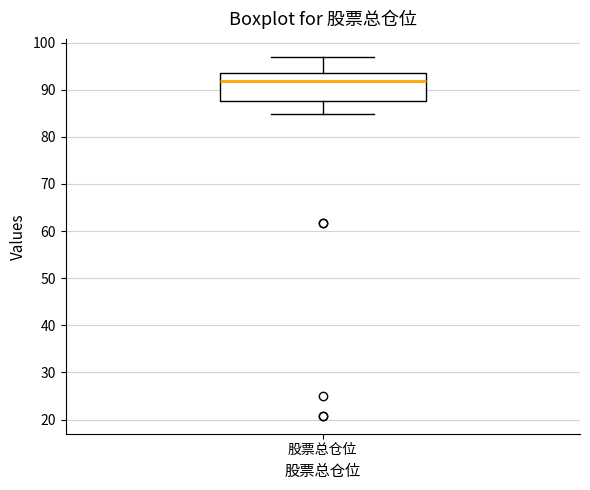

Transcribe this box plot: give where the median line is, the range the box spans, and where the two whiskers end, as read against the y-axis. The values are not printed on the chart, so give them approximately, as read against the axis.

median 92, box 88 to 94, whiskers 85 to 97